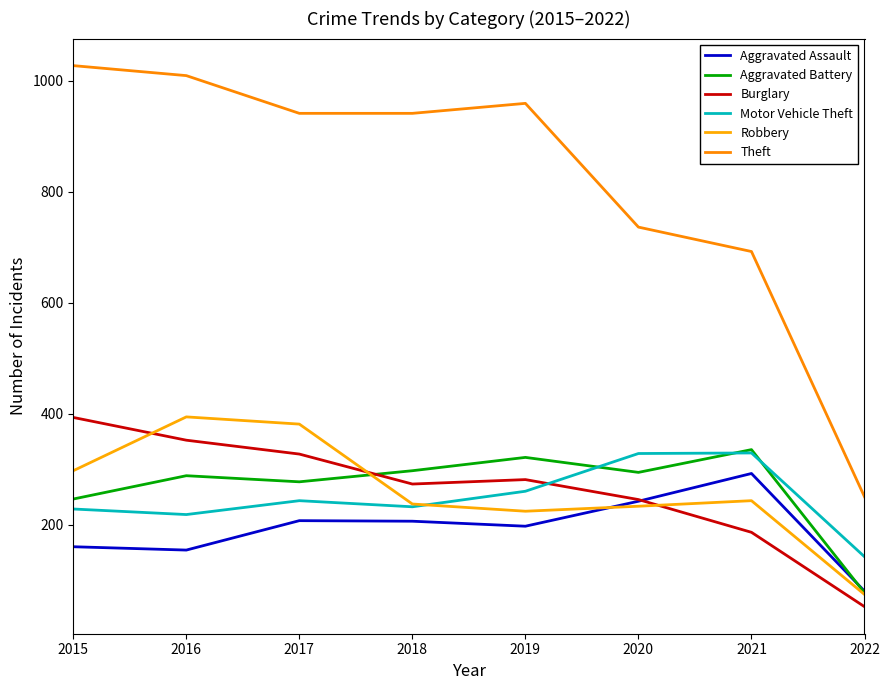

Reading left to right, what are all the values shown in this chart?

Aggravated Assault: 2015=160	2016=154	2017=207	2018=206	2019=197	2020=242	2021=292	2022=80
Aggravated Battery: 2015=246	2016=288	2017=277	2018=297	2019=321	2020=294	2021=335	2022=77
Burglary: 2015=393	2016=352	2017=327	2018=273	2019=281	2020=245	2021=186	2022=52
Motor Vehicle Theft: 2015=228	2016=218	2017=243	2018=232	2019=260	2020=328	2021=329	2022=142
Robbery: 2015=297	2016=394	2017=381	2018=237	2019=224	2020=233	2021=243	2022=74
Theft: 2015=1027	2016=1009	2017=941	2018=941	2019=959	2020=736	2021=692	2022=250